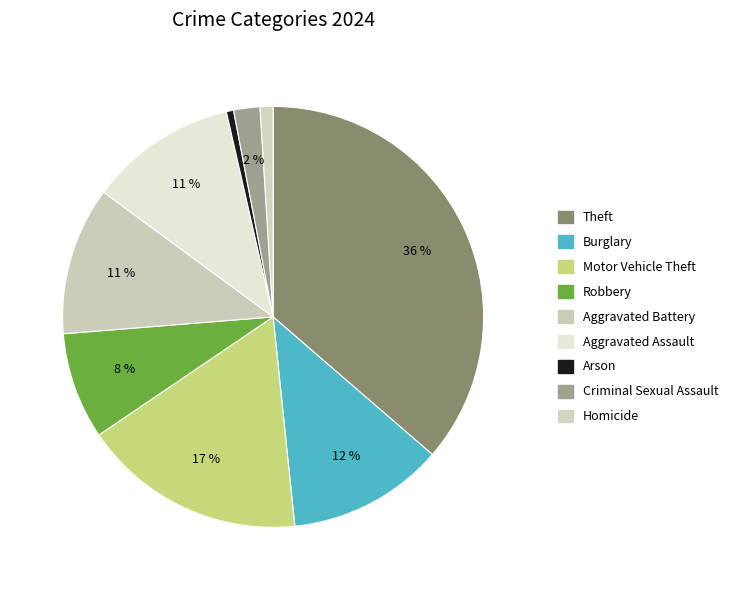

Count the number of slices in the pie.

9